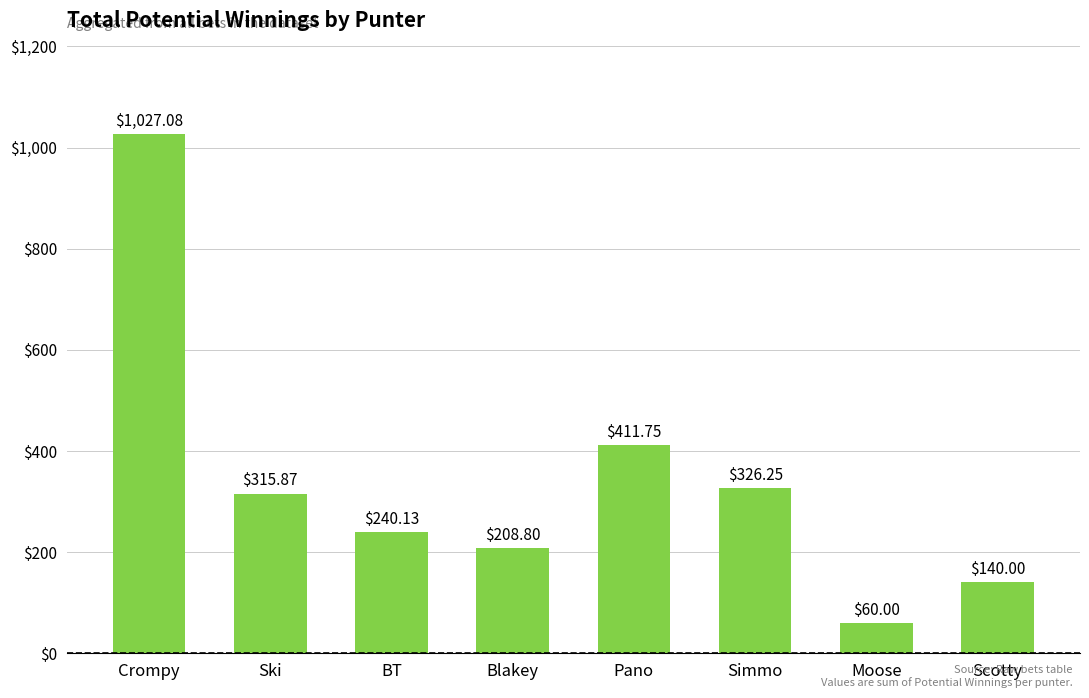

Which has a higher value, Simmo or Scotty?

Simmo